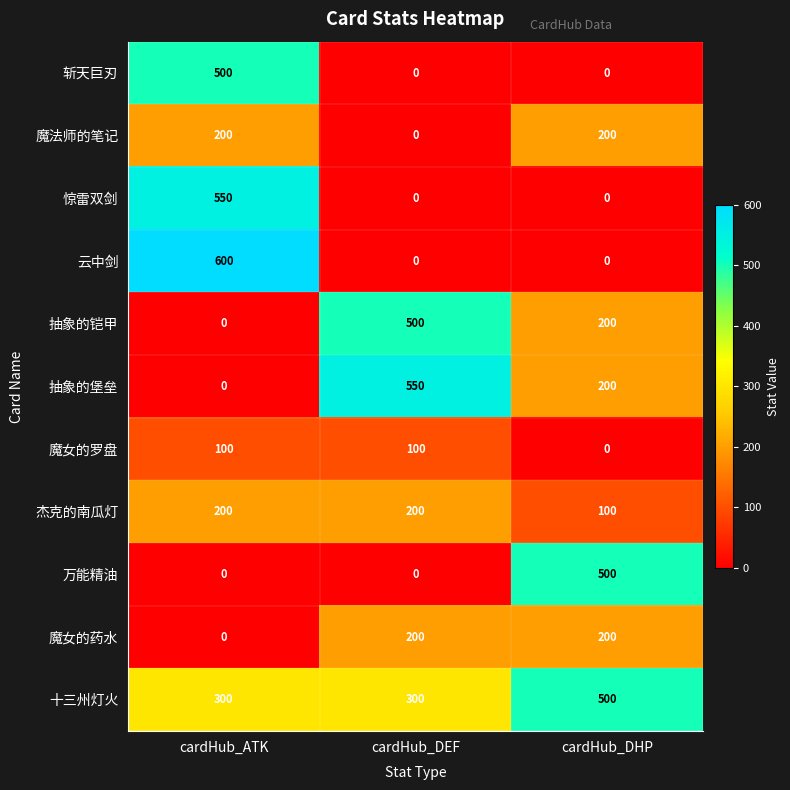

What is the difference between the highest and lowest values at cardHub_ATK?

600